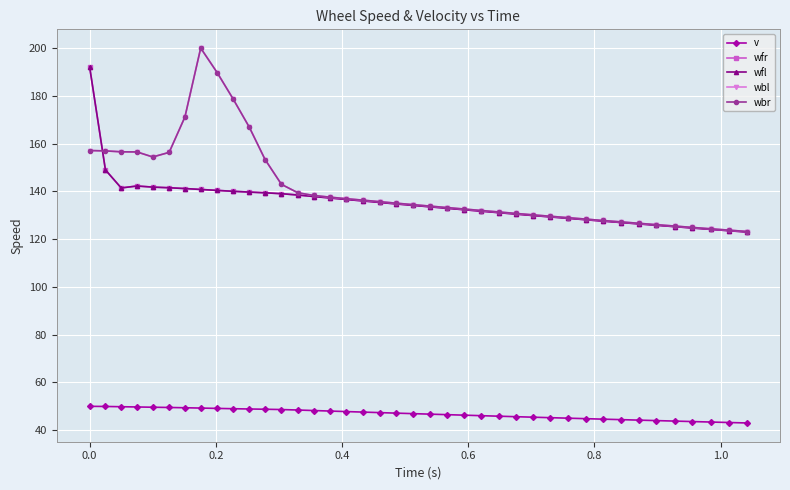

Is this an area chart (filled region under the line)?

No